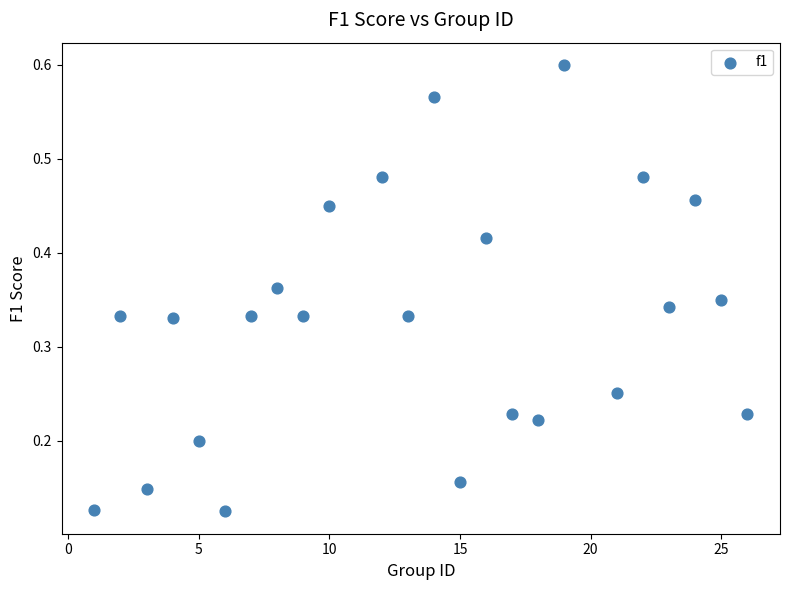

What is the range of X values (max minus min)?

25.0